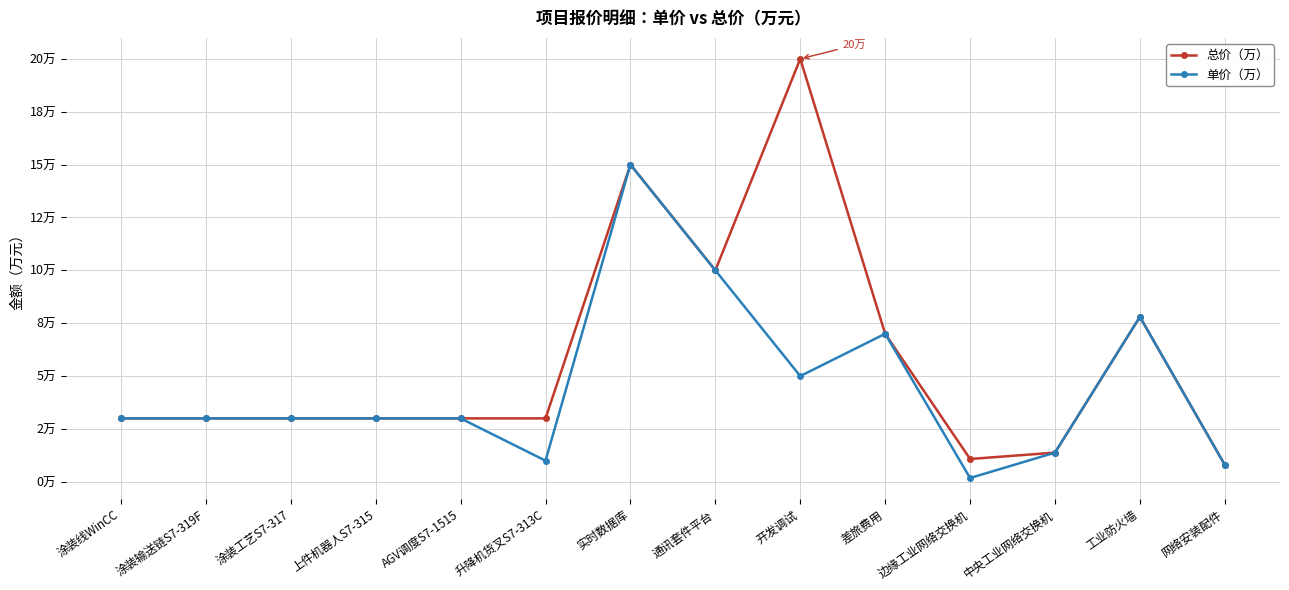

True or false: 总价（万） has more than 0 points higher than both neighbors.

True